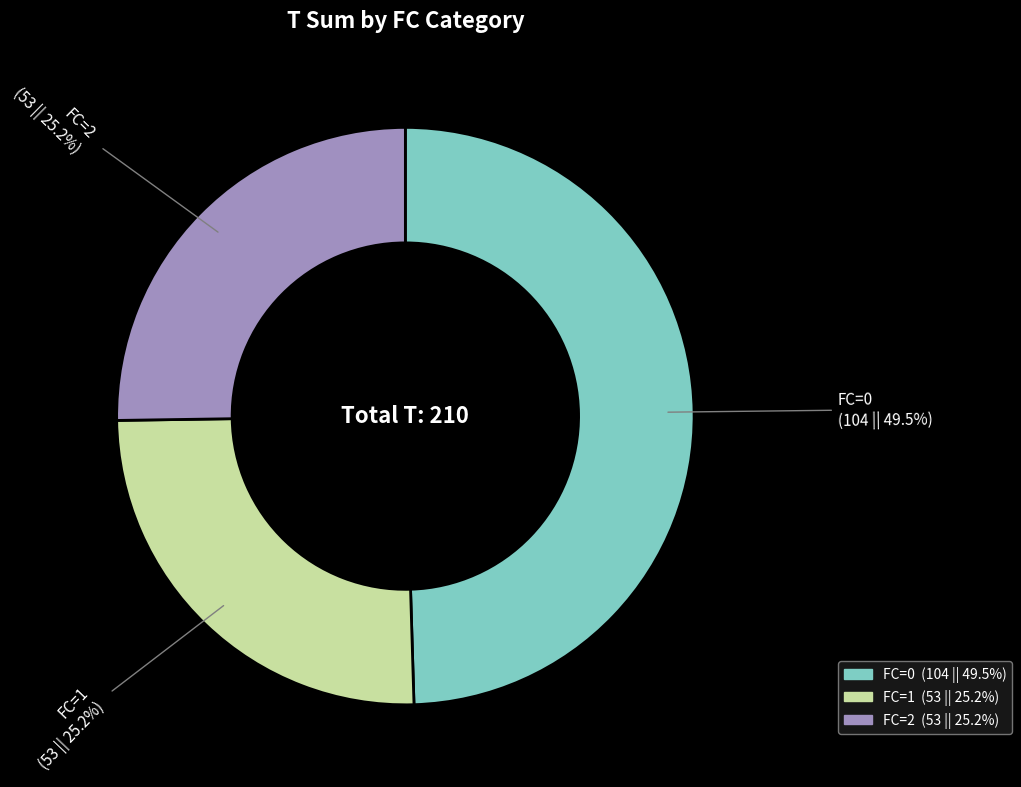

Is there a majority slice in this chart?

No